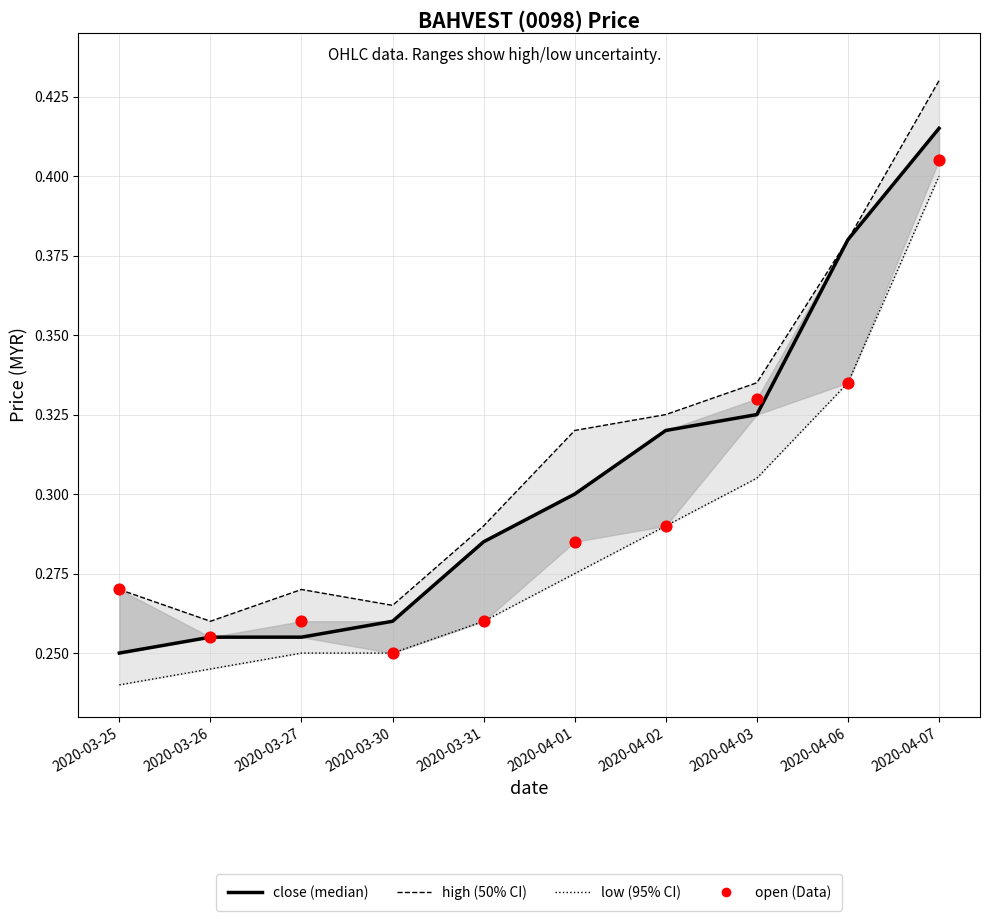

At which category is the sum across all series the highest?

2020-04-07